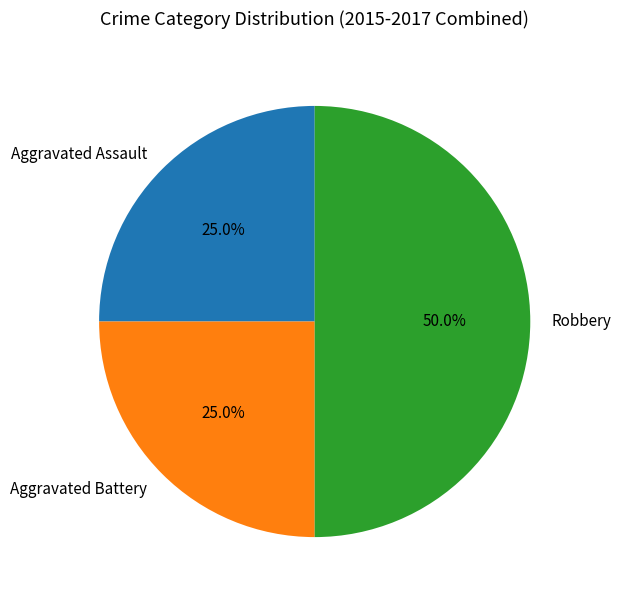

Count the number of slices in the pie.

3